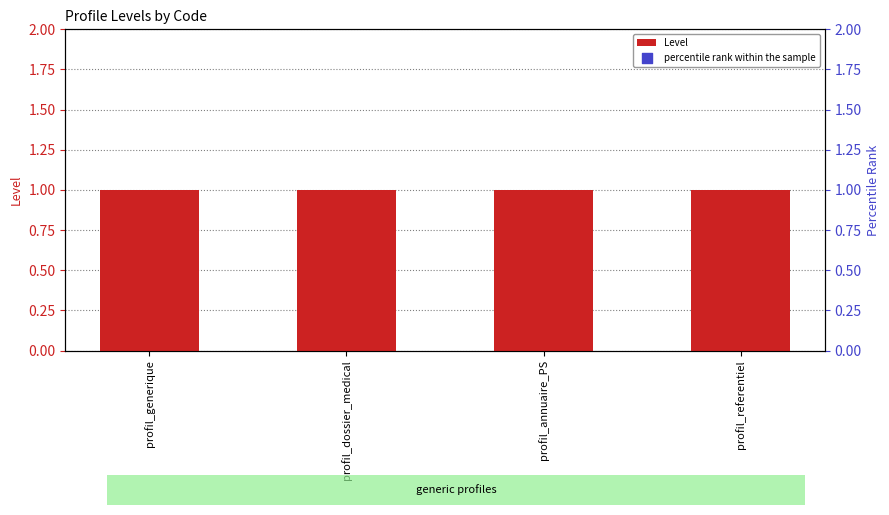

Which series has the widest spread of Y values?

Level